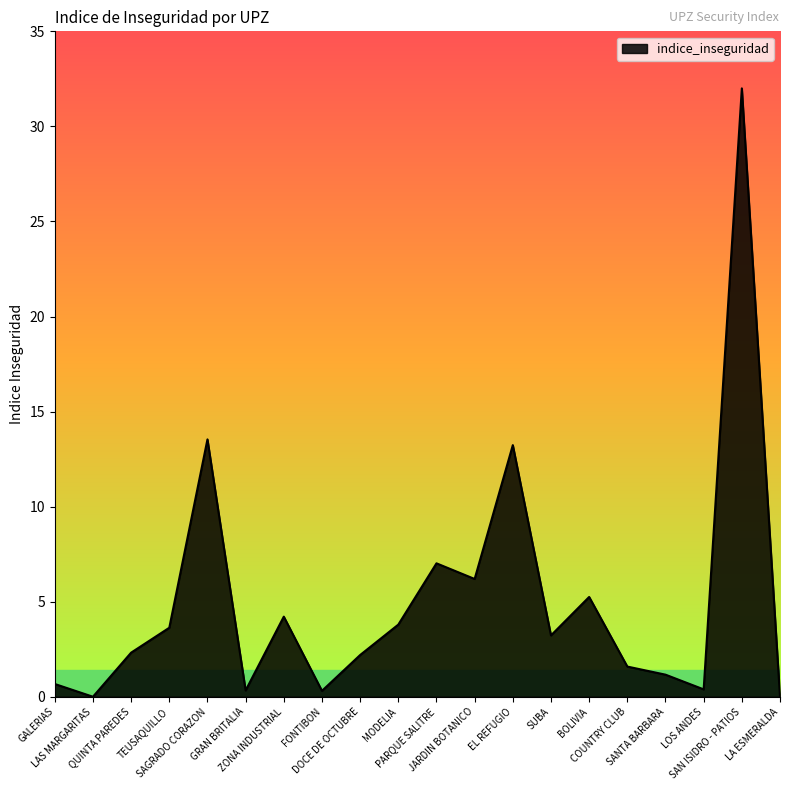

What is the difference between the maximum and minimum values?

32.0